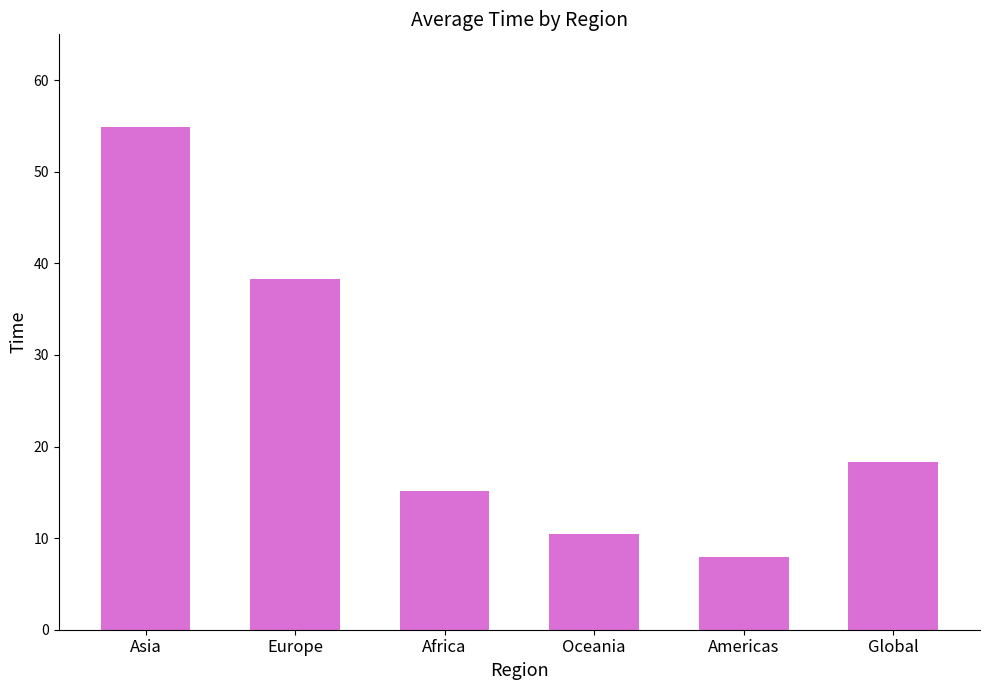

Which category has the lowest value across all series?

Americas